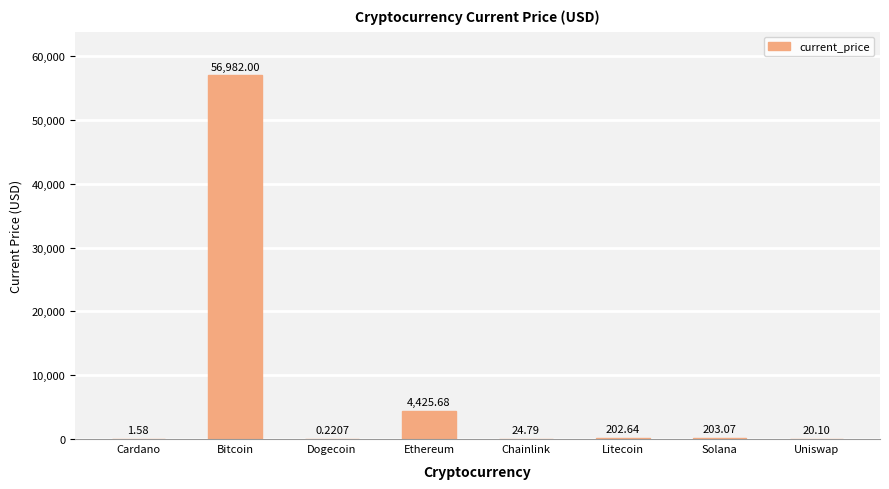

Where is the data nearest to the value 28491?

Ethereum